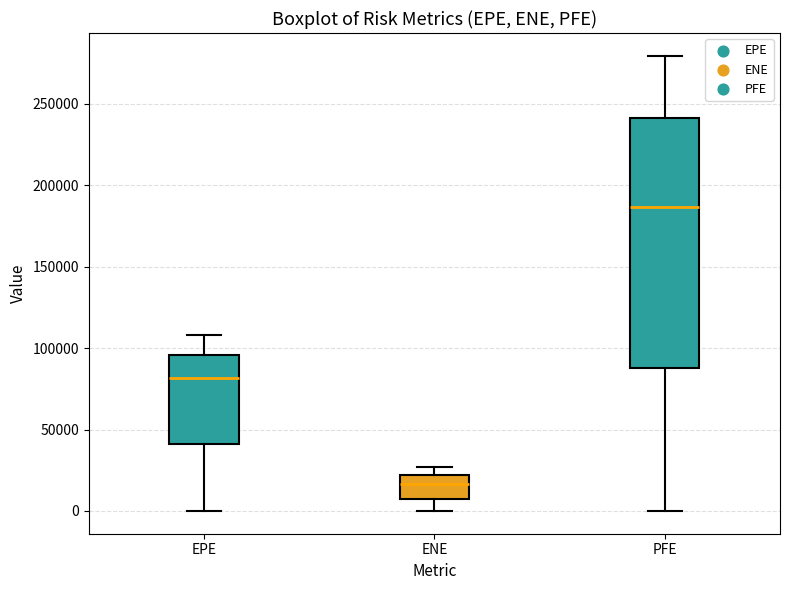

Reading left to right, transcribe this box plot: for each box, give where its median line is, the range the box spans, and where its two whiskers end, as read against the y-axis. The values are not printed on the chart, so give them approximately, as read against the axis.

EPE: median 80000, box 40000 to 95000, whiskers 0 to 110000
ENE: median 15000, box 5000 to 20000, whiskers 0 to 25000
PFE: median 185000, box 90000 to 240000, whiskers 0 to 280000